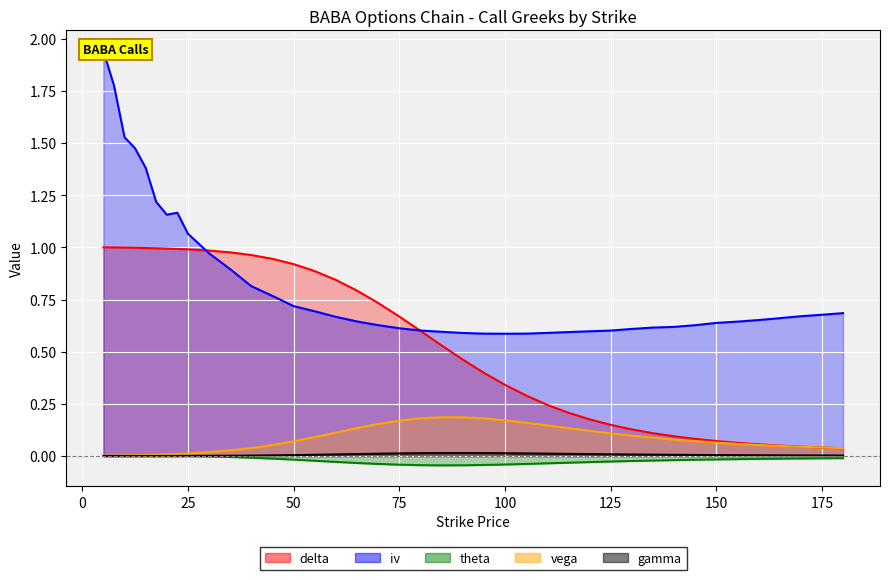

Reading left to right, transcribe all the data shown in this chart.

delta: 1.0	1.0	1.0	1.0	1.0	1.0	1.0	1.0	1.0	1.0	1.0	1.0	0.9	0.9	0.9	0.8	0.8	0.7	0.7	0.6	0.5	0.5	0.4	0.3	0.3	0.2	0.2	0.2	0.1	0.1	0.1	0.1	0.1	0.1	0.1	0.1	0.1	0.0	0.0	0.0
iv: 1.9	1.8	1.5	1.5	1.4	1.2	1.2	1.2	1.1	1.0	0.9	0.8	0.8	0.7	0.7	0.7	0.6	0.6	0.6	0.6	0.6	0.6	0.6	0.6	0.6	0.6	0.6	0.6	0.6	0.6	0.6	0.6	0.6	0.6	0.6	0.7	0.7	0.7	0.7	0.7
theta: 0.0	0.0	0.0	0.0	0.0	0.0	0.0	0.0	0.0	-0.0	-0.0	-0.0	-0.0	-0.0	-0.0	-0.0	-0.0	-0.0	-0.0	-0.0	-0.0	-0.0	-0.0	-0.0	-0.0	-0.0	-0.0	-0.0	-0.0	-0.0	-0.0	-0.0	-0.0	-0.0	-0.0	-0.0	-0.0	-0.0	-0.0	-0.0
vega: 0.0	0.0	0.0	0.0	0.0	0.0	0.0	0.0	0.0	0.0	0.0	0.0	0.1	0.1	0.1	0.1	0.1	0.2	0.2	0.2	0.2	0.2	0.2	0.2	0.2	0.1	0.1	0.1	0.1	0.1	0.1	0.1	0.1	0.1	0.1	0.1	0.0	0.0	0.0	0.0
gamma: 0.0	0.0	0.0	0.0	0.0	0.0	0.0	0.0	0.0	0.0	0.0	0.0	0.0	0.0	0.0	0.0	0.0	0.0	0.0	0.0	0.0	0.0	0.0	0.0	0.0	0.0	0.0	0.0	0.0	0.0	0.0	0.0	0.0	0.0	0.0	0.0	0.0	0.0	0.0	0.0